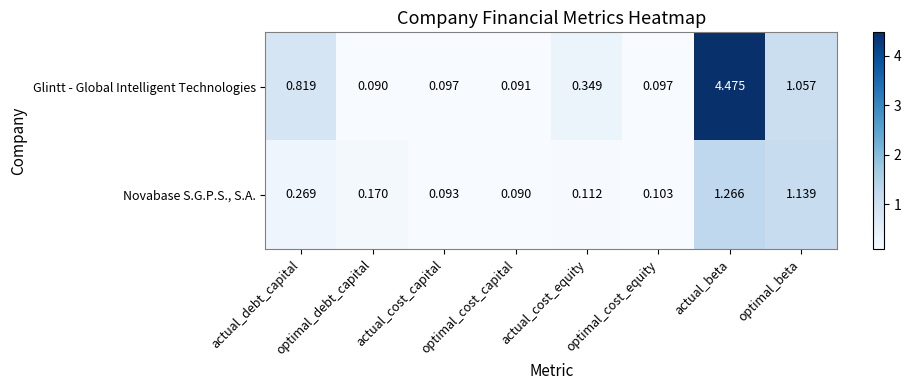

Which series has the widest spread of values?

Glintt - Global Intelligent Technologies